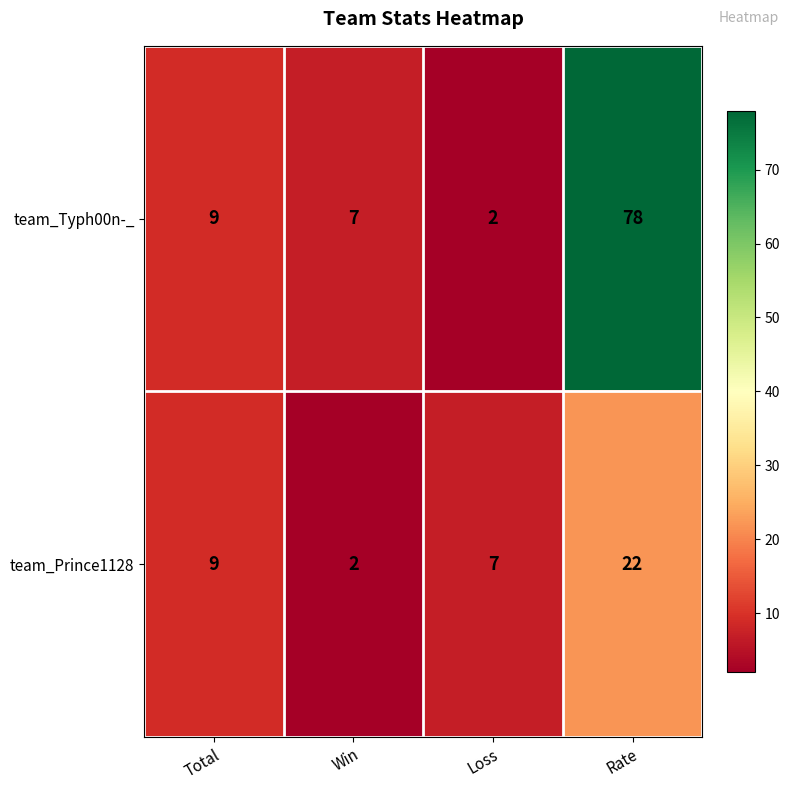

Reading left to right, what are all the values shown in this chart?

team_Typh00n-_: 9	7	2	78
team_Prince1128: 9	2	7	22